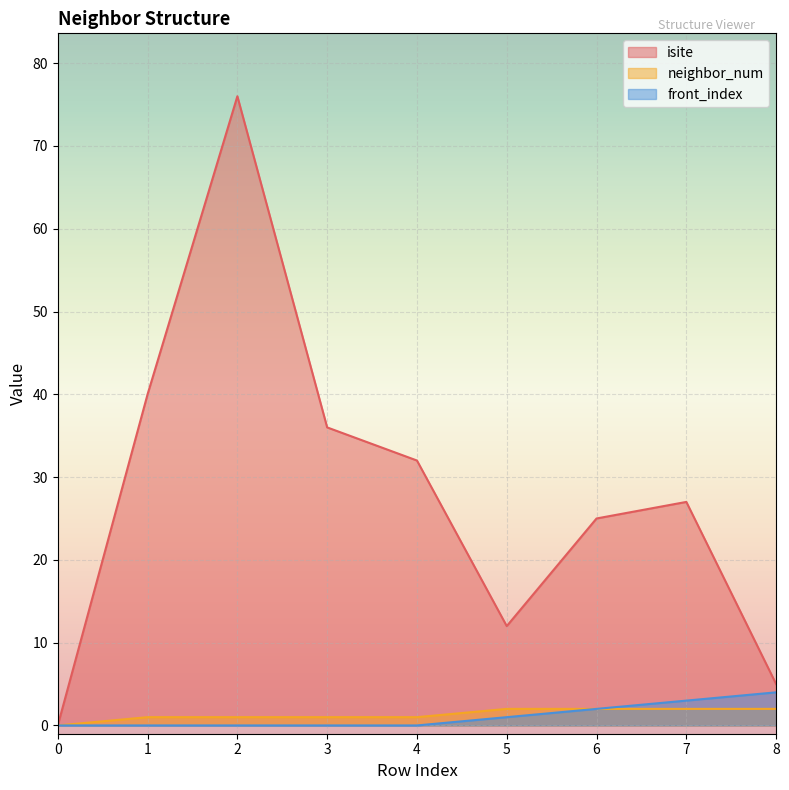

The value of isite at 3 is 36. True or false?

True